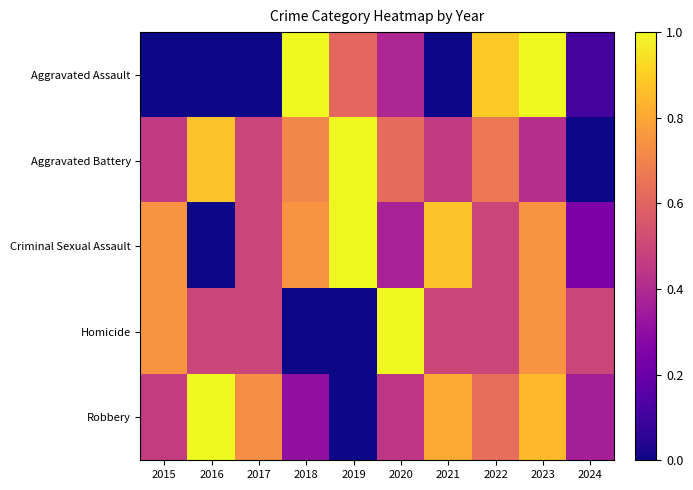

Which category has the highest value across all series?

2016